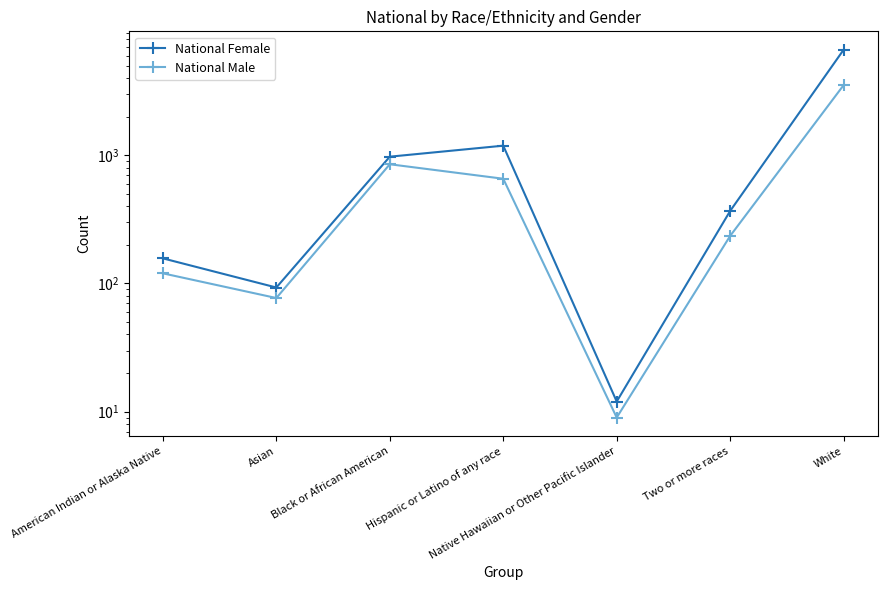

Reading left to right, extract all data points from this chart.

National Female: American Indian or Alaska Native=157	Asian=93	Black or African American=975	Hispanic or Latino of any race=1188	Native Hawaiian or Other Pacific Islander=12	Two or more races=368	White=6657
National Male: American Indian or Alaska Native=120	Asian=77	Black or African American=851	Hispanic or Latino of any race=656	Native Hawaiian or Other Pacific Islander=9	Two or more races=235	White=3525